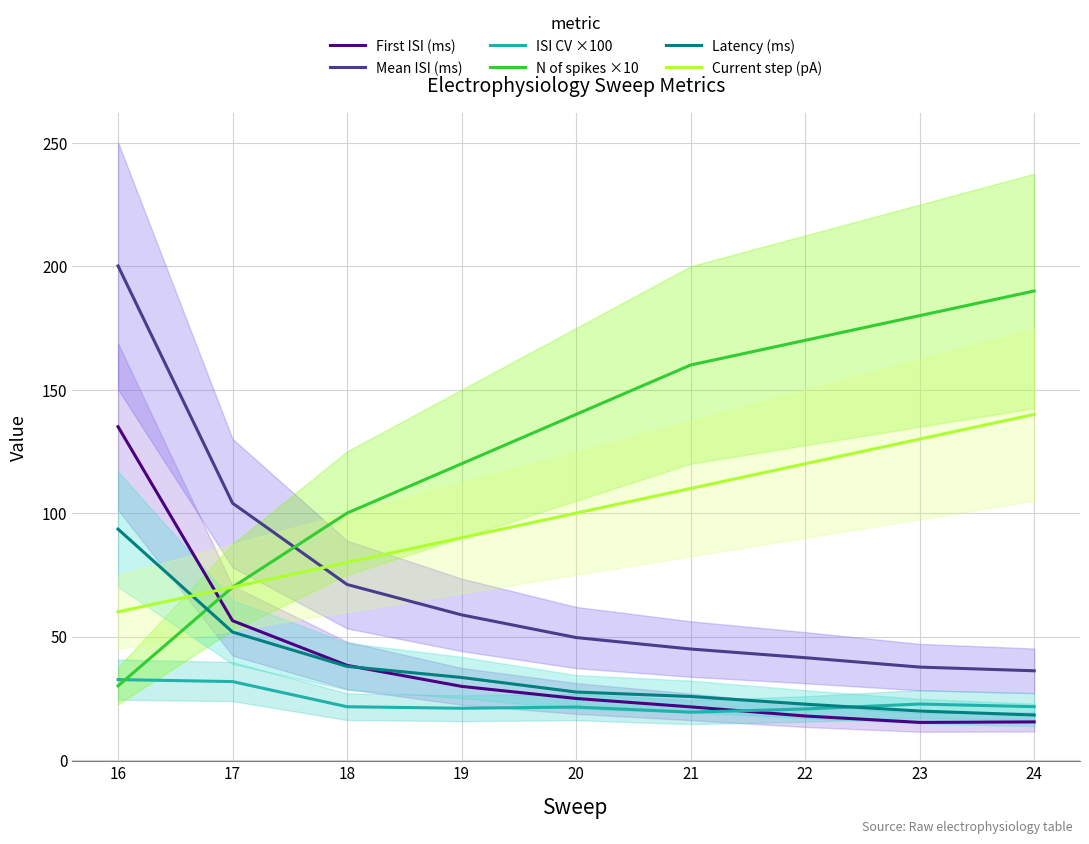

Reading left to right, extract all data points from this chart.

First ISI (ms): 135.0	56.4	38.3	29.8	24.9	21.5	17.8	15.2	15.4
Mean ISI (ms): 200.2	104.0	71.1	58.8	49.6	44.9	41.4	37.6	36.1
ISI CV ×100: 32.6	31.7	21.6	20.9	21.4	19.3	20.6	22.6	21.6
N of spikes ×10: 30.0	70.0	100.0	120.0	140.0	160.0	170.0	180.0	190.0
Latency (ms): 93.5	51.8	37.9	33.4	27.5	25.7	22.6	19.8	18.2
Current step (pA): 60.0	70.0	80.0	90.0	100.0	110.0	120.0	130.0	140.0